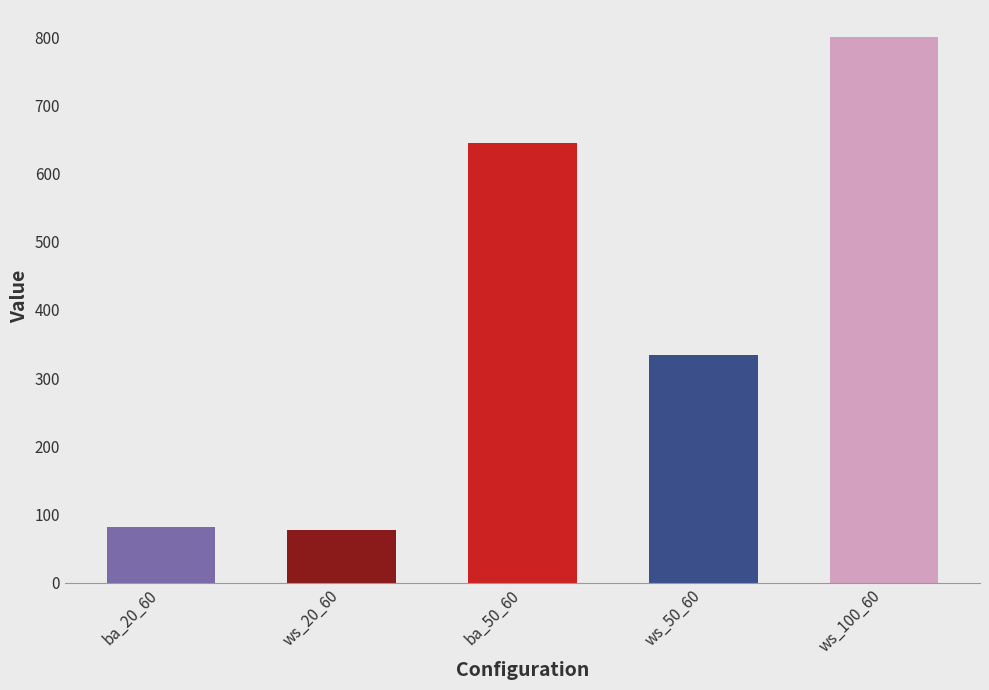

What is the smallest value displayed?

77.5